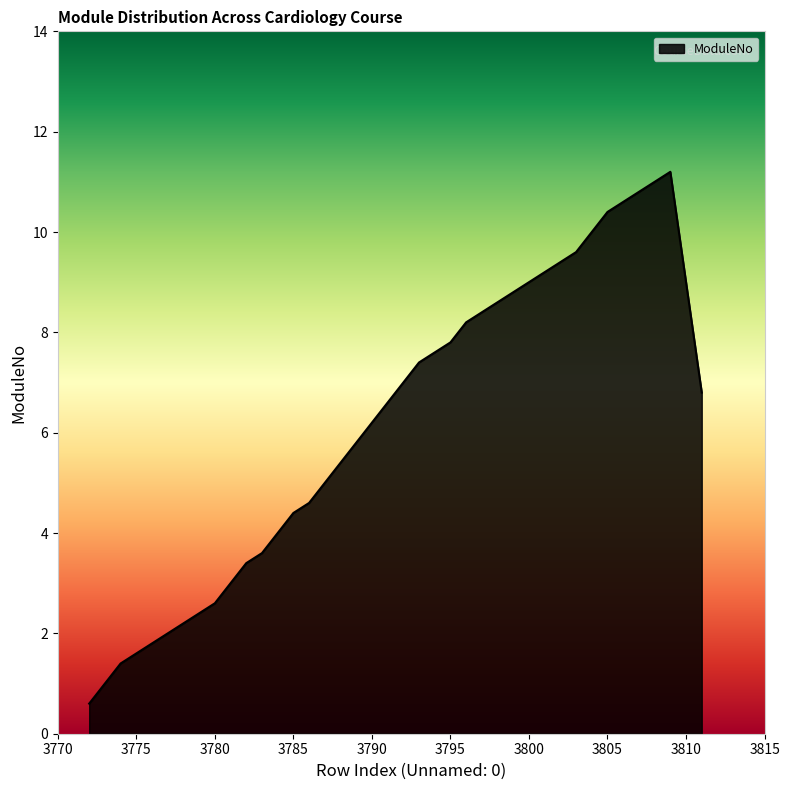

What is the smallest value displayed?

0.6